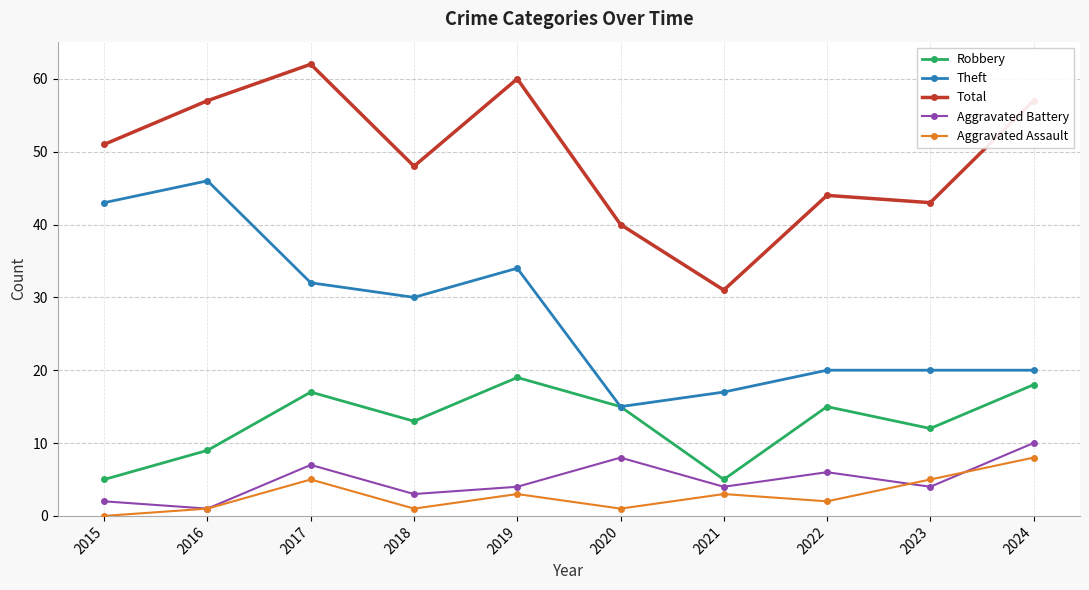

At which label does Aggravated Assault first exceed 3?

2017